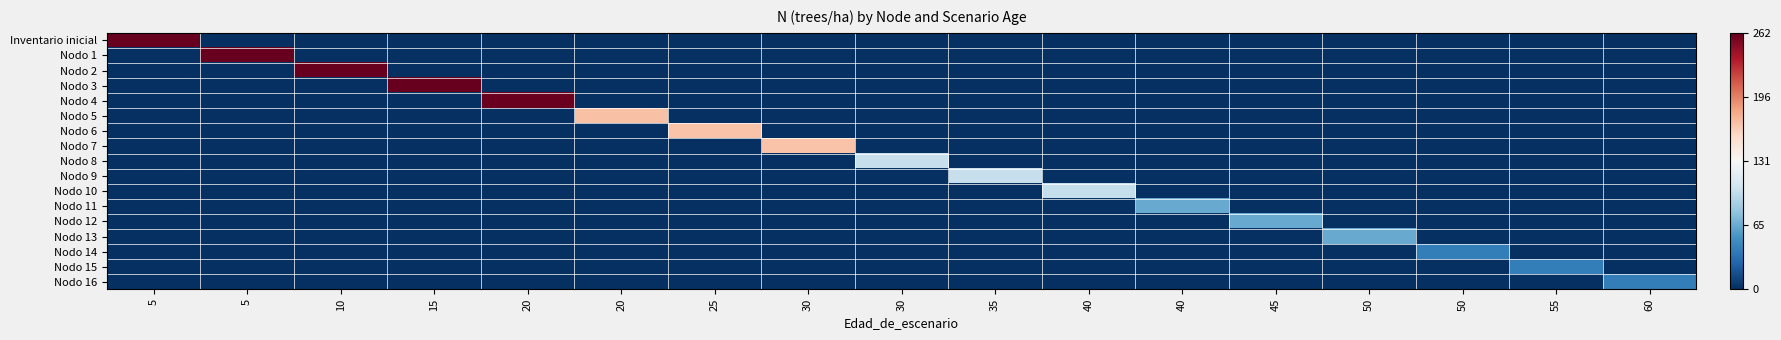

Reading left to right, transcribe all the data shown in this chart.

Inventario inicial: 5=1.0	5=-1.0	10=-1.0	15=-1.0	20=-1.0	20=-1.0	25=-1.0	30=-1.0	30=-1.0	35=-1.0	40=-1.0	40=-1.0	45=-1.0	50=-1.0	50=-1.0	55=-1.0	60=-1.0
Nodo 1: 5=-1.0	5=1.0	10=-1.0	15=-1.0	20=-1.0	20=-1.0	25=-1.0	30=-1.0	30=-1.0	35=-1.0	40=-1.0	40=-1.0	45=-1.0	50=-1.0	50=-1.0	55=-1.0	60=-1.0
Nodo 2: 5=-1.0	5=-1.0	10=1.0	15=-1.0	20=-1.0	20=-1.0	25=-1.0	30=-1.0	30=-1.0	35=-1.0	40=-1.0	40=-1.0	45=-1.0	50=-1.0	50=-1.0	55=-1.0	60=-1.0
Nodo 3: 5=-1.0	5=-1.0	10=-1.0	15=1.0	20=-1.0	20=-1.0	25=-1.0	30=-1.0	30=-1.0	35=-1.0	40=-1.0	40=-1.0	45=-1.0	50=-1.0	50=-1.0	55=-1.0	60=-1.0
Nodo 4: 5=-1.0	5=-1.0	10=-1.0	15=-1.0	20=1.0	20=-1.0	25=-1.0	30=-1.0	30=-1.0	35=-1.0	40=-1.0	40=-1.0	45=-1.0	50=-1.0	50=-1.0	55=-1.0	60=-1.0
Nodo 5: 5=-1.0	5=-1.0	10=-1.0	15=-1.0	20=-1.0	20=0.3	25=-1.0	30=-1.0	30=-1.0	35=-1.0	40=-1.0	40=-1.0	45=-1.0	50=-1.0	50=-1.0	55=-1.0	60=-1.0
Nodo 6: 5=-1.0	5=-1.0	10=-1.0	15=-1.0	20=-1.0	20=-1.0	25=0.3	30=-1.0	30=-1.0	35=-1.0	40=-1.0	40=-1.0	45=-1.0	50=-1.0	50=-1.0	55=-1.0	60=-1.0
Nodo 7: 5=-1.0	5=-1.0	10=-1.0	15=-1.0	20=-1.0	20=-1.0	25=-1.0	30=0.3	30=-1.0	35=-1.0	40=-1.0	40=-1.0	45=-1.0	50=-1.0	50=-1.0	55=-1.0	60=-1.0
Nodo 8: 5=-1.0	5=-1.0	10=-1.0	15=-1.0	20=-1.0	20=-1.0	25=-1.0	30=-1.0	30=-0.2	35=-1.0	40=-1.0	40=-1.0	45=-1.0	50=-1.0	50=-1.0	55=-1.0	60=-1.0
Nodo 9: 5=-1.0	5=-1.0	10=-1.0	15=-1.0	20=-1.0	20=-1.0	25=-1.0	30=-1.0	30=-1.0	35=-0.2	40=-1.0	40=-1.0	45=-1.0	50=-1.0	50=-1.0	55=-1.0	60=-1.0
Nodo 10: 5=-1.0	5=-1.0	10=-1.0	15=-1.0	20=-1.0	20=-1.0	25=-1.0	30=-1.0	30=-1.0	35=-1.0	40=-0.2	40=-1.0	45=-1.0	50=-1.0	50=-1.0	55=-1.0	60=-1.0
Nodo 11: 5=-1.0	5=-1.0	10=-1.0	15=-1.0	20=-1.0	20=-1.0	25=-1.0	30=-1.0	30=-1.0	35=-1.0	40=-1.0	40=-0.5	45=-1.0	50=-1.0	50=-1.0	55=-1.0	60=-1.0
Nodo 12: 5=-1.0	5=-1.0	10=-1.0	15=-1.0	20=-1.0	20=-1.0	25=-1.0	30=-1.0	30=-1.0	35=-1.0	40=-1.0	40=-1.0	45=-0.5	50=-1.0	50=-1.0	55=-1.0	60=-1.0
Nodo 13: 5=-1.0	5=-1.0	10=-1.0	15=-1.0	20=-1.0	20=-1.0	25=-1.0	30=-1.0	30=-1.0	35=-1.0	40=-1.0	40=-1.0	45=-1.0	50=-0.5	50=-1.0	55=-1.0	60=-1.0
Nodo 14: 5=-1.0	5=-1.0	10=-1.0	15=-1.0	20=-1.0	20=-1.0	25=-1.0	30=-1.0	30=-1.0	35=-1.0	40=-1.0	40=-1.0	45=-1.0	50=-1.0	50=-0.7	55=-1.0	60=-1.0
Nodo 15: 5=-1.0	5=-1.0	10=-1.0	15=-1.0	20=-1.0	20=-1.0	25=-1.0	30=-1.0	30=-1.0	35=-1.0	40=-1.0	40=-1.0	45=-1.0	50=-1.0	50=-1.0	55=-0.7	60=-1.0
Nodo 16: 5=-1.0	5=-1.0	10=-1.0	15=-1.0	20=-1.0	20=-1.0	25=-1.0	30=-1.0	30=-1.0	35=-1.0	40=-1.0	40=-1.0	45=-1.0	50=-1.0	50=-1.0	55=-1.0	60=-0.7